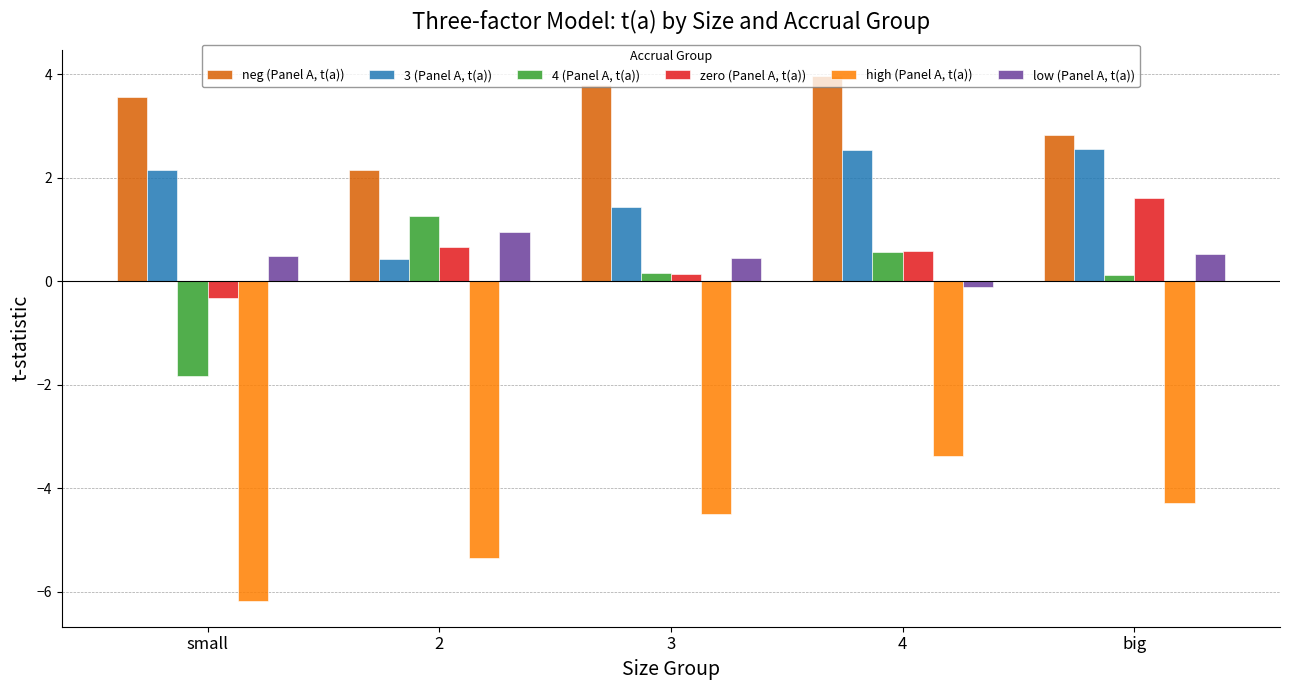

Does the chart contain any negative values?

Yes